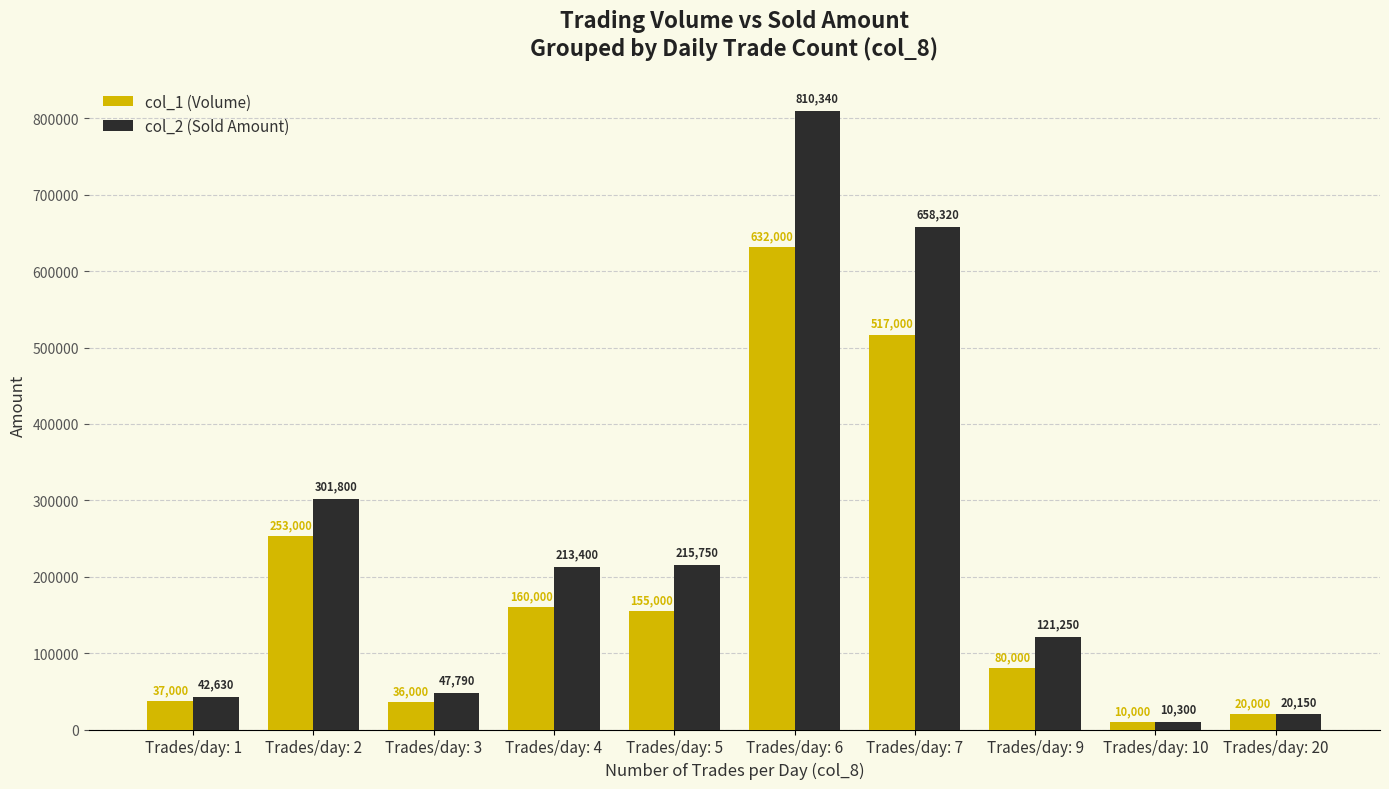

What are all the series names shown in the legend?

col_1 (Volume), col_2 (Sold Amount)